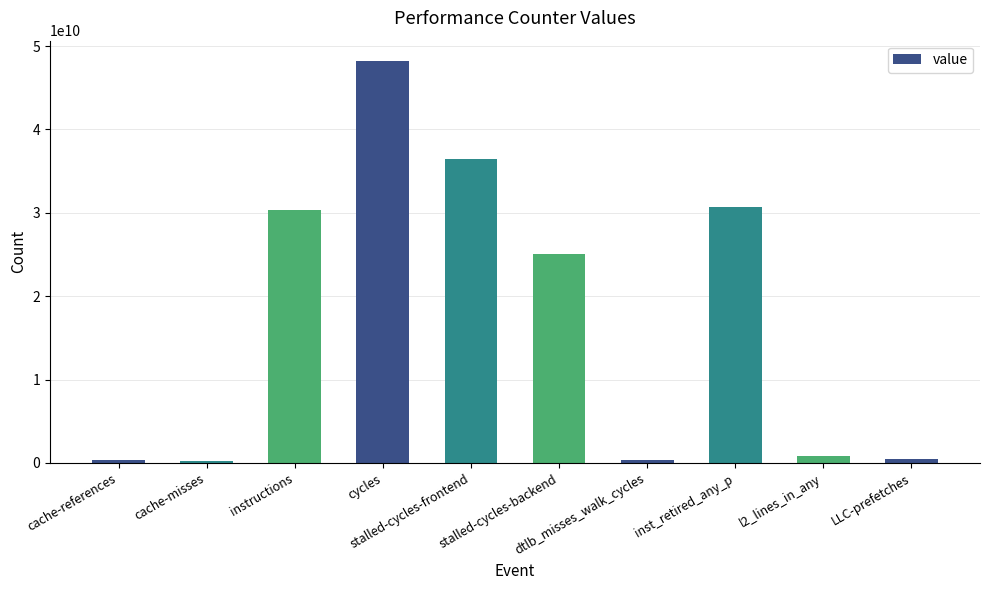

At which label is the value closest to 24221905831?

stalled-cycles-backend